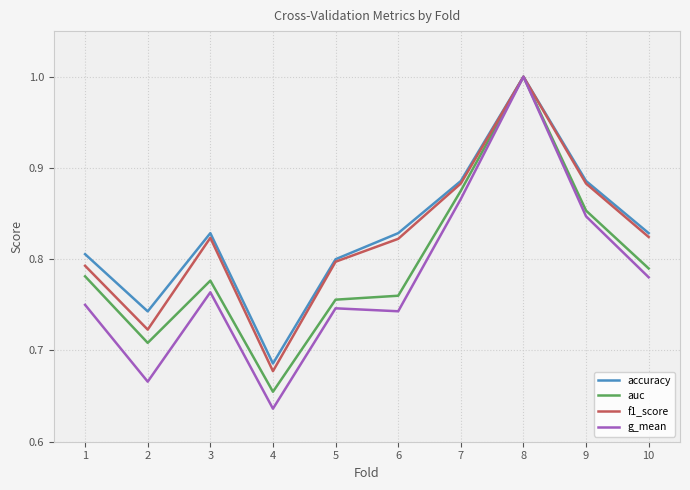

At which label is auc closest to 0?

4